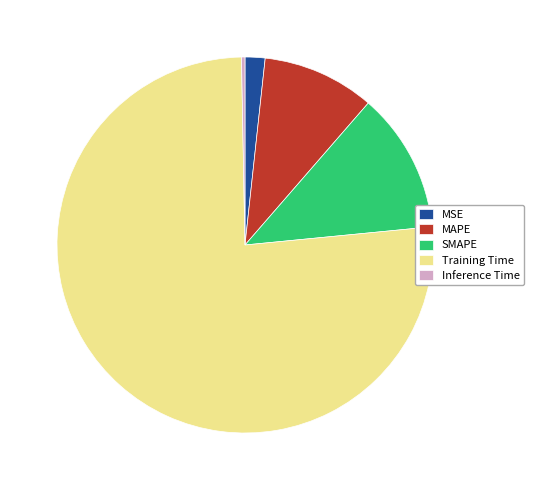

Rank the categories by value from highest to lowest.

Training Time, SMAPE, MAPE, MSE, Inference Time